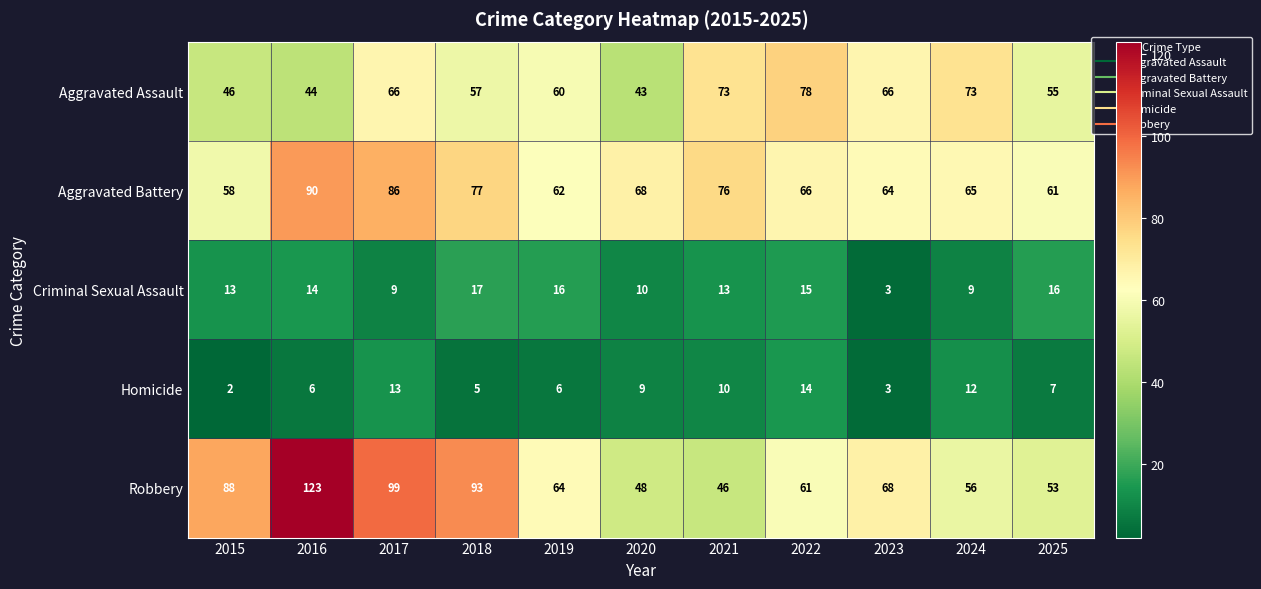

What is the sum of the Criminal Sexual Assault values at 2019 and 2016?

30